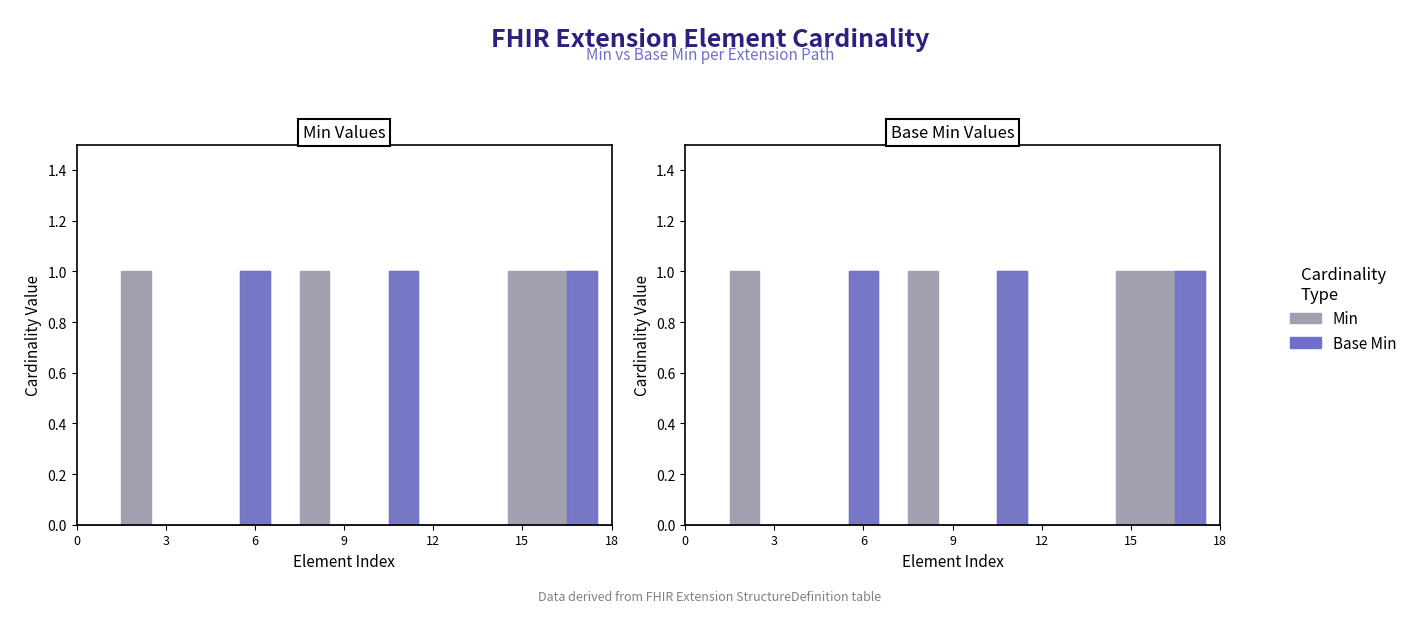

True or false: Base Min and Min cross at least once.

False